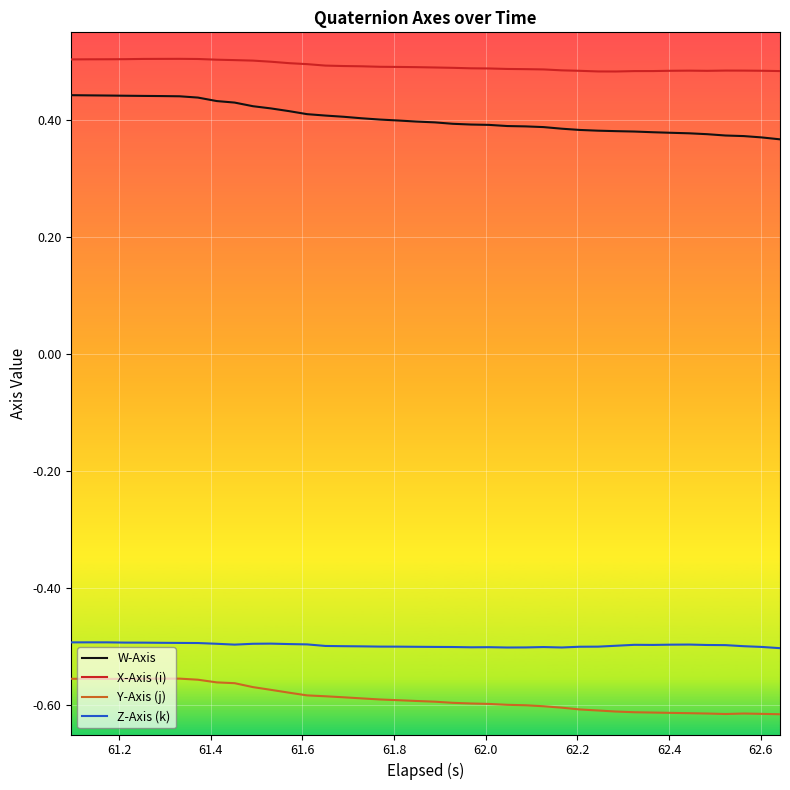

List the series in order of their peak value, highest first.

X-Axis (i), W-Axis, Z-Axis (k), Y-Axis (j)